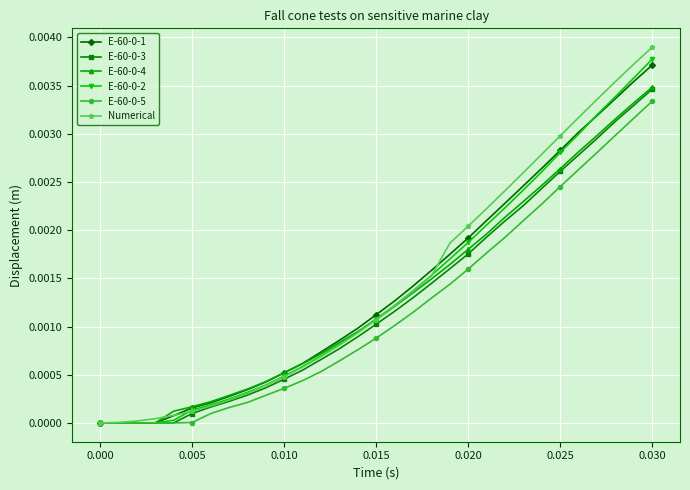

Does the chart display data point markers on the line(s)?

Yes